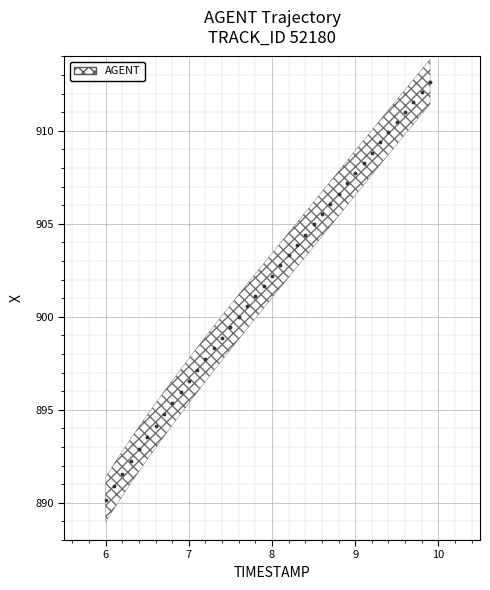

What is the range of X values (max minus min)?

3.9